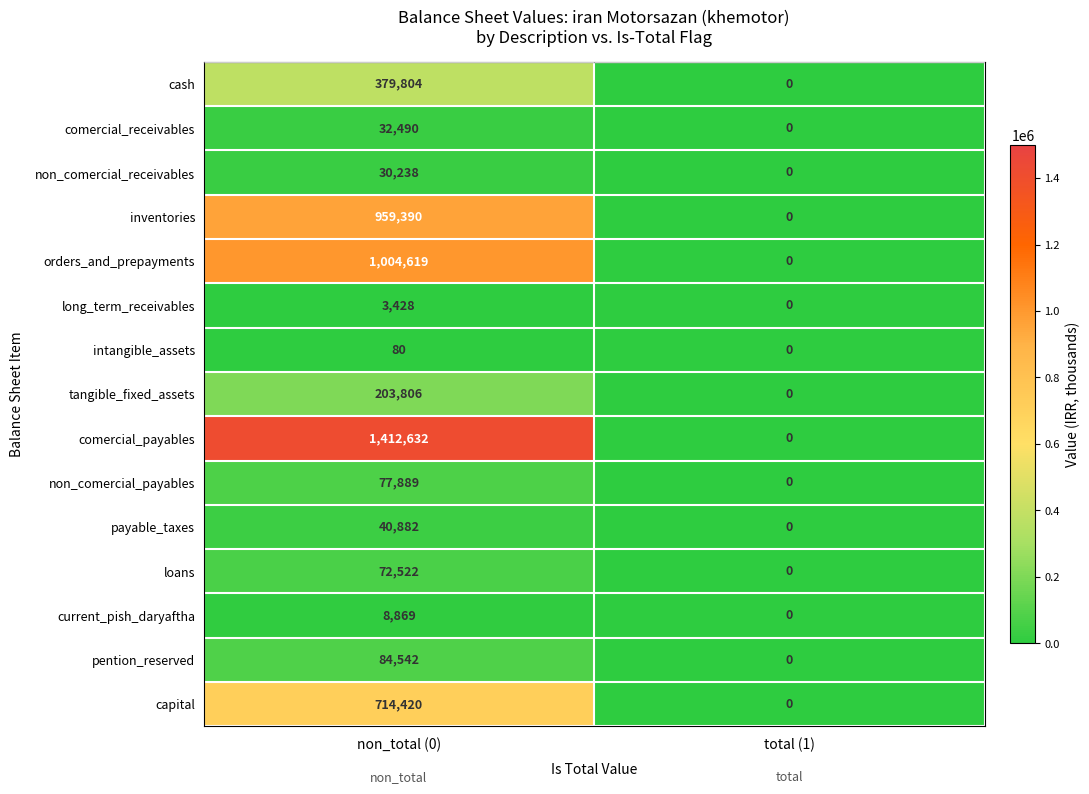

How many values in the inventories series are below 959390?

1